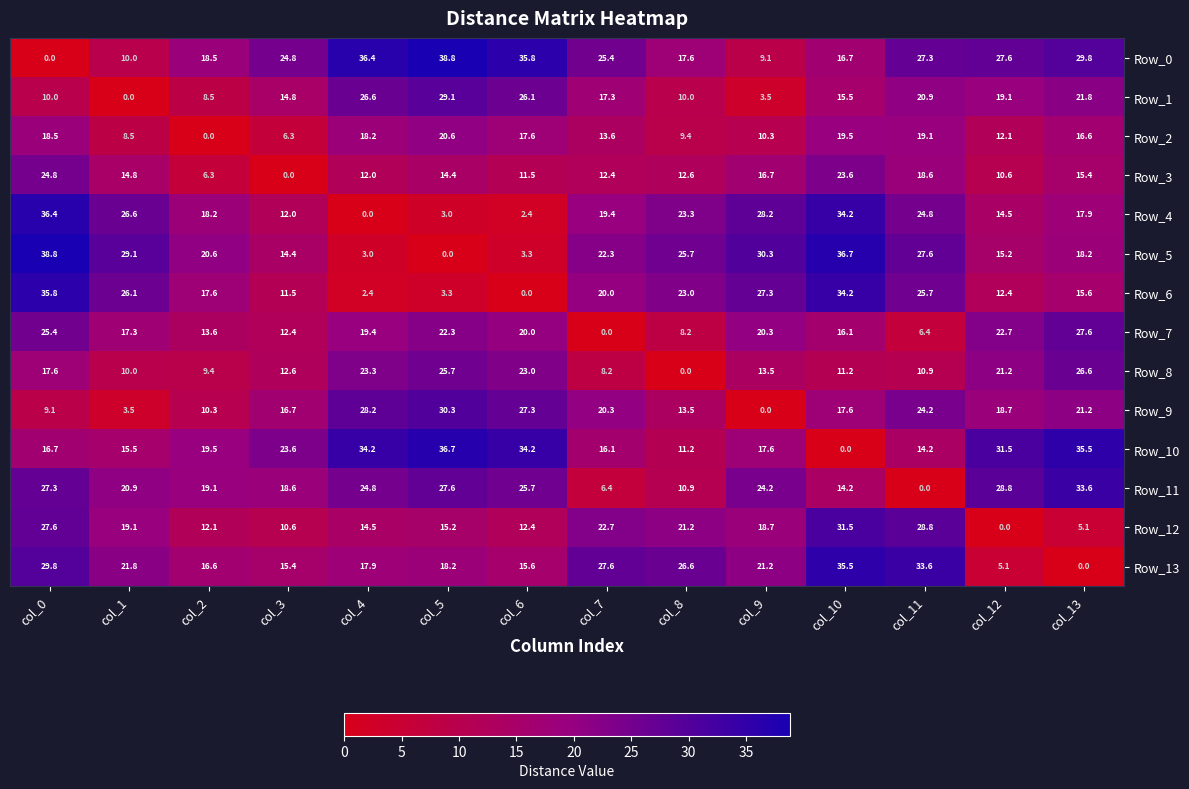

At how many categories does at least one series exceed 12?

14